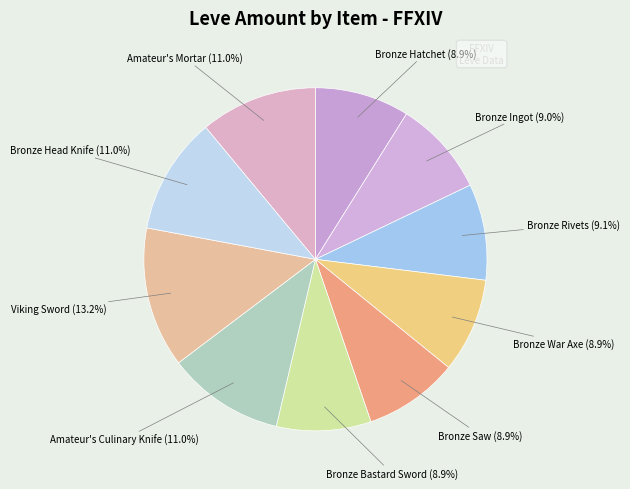

Rank the categories by value from highest to lowest.

Viking Sword, Amateur's Culinary Knife, Bronze Head Knife, Amateur's Mortar, Bronze Rivets, Bronze Ingot, Bronze Hatchet, Bronze War Axe, Bronze Saw, Bronze Bastard Sword